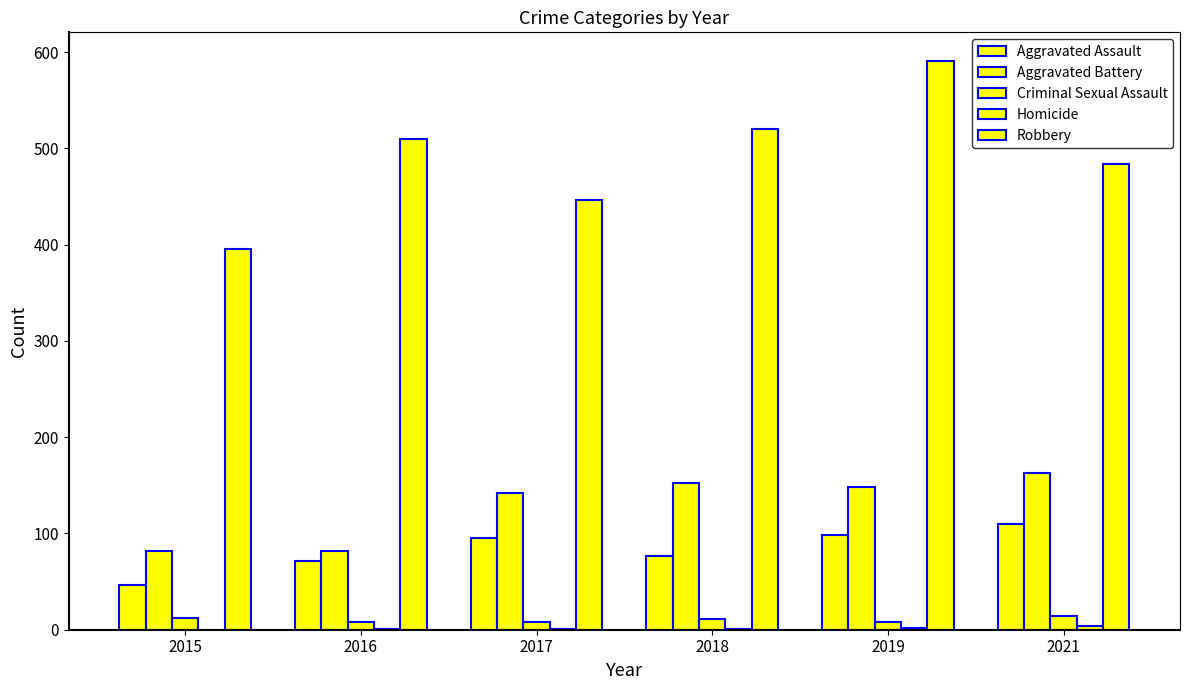

How many groups of bars are there?

6